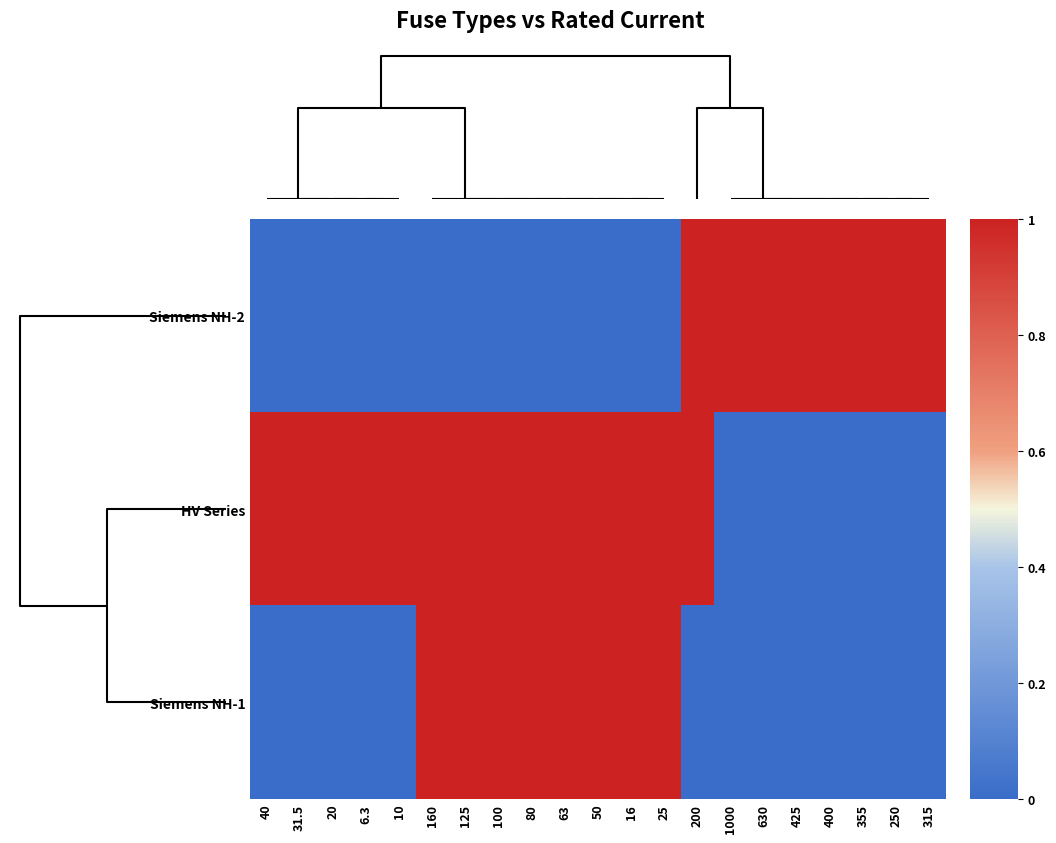

What is the difference between the highest and lowest values at 125?

1